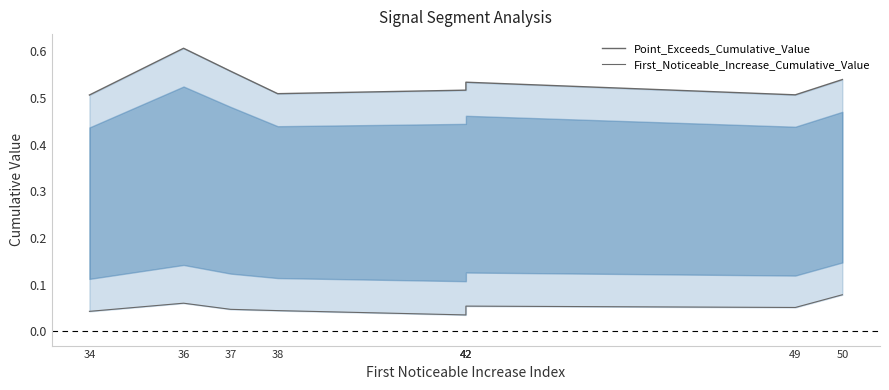

What is the difference between the maximum and second lowest values in the Point_Exceeds_Cumulative_Value series?

0.1